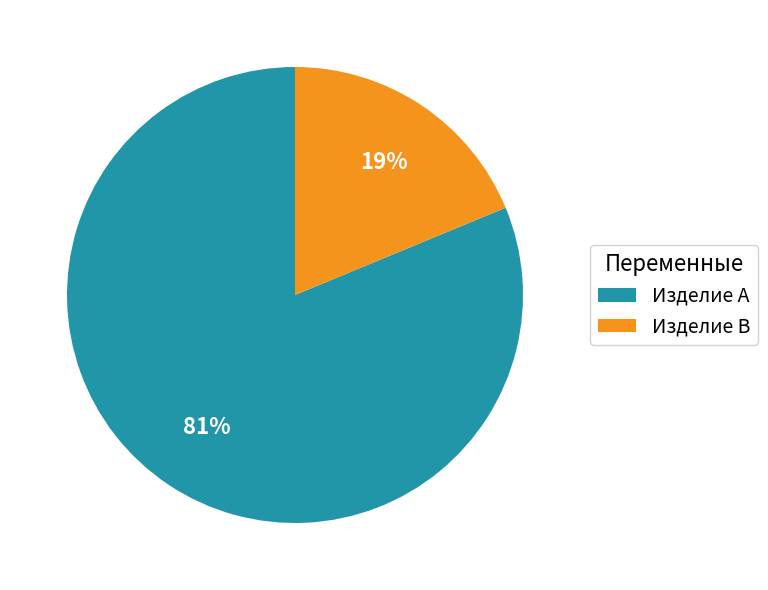

Combined, do Изделие B and Изделие A account for over 50%?

Yes